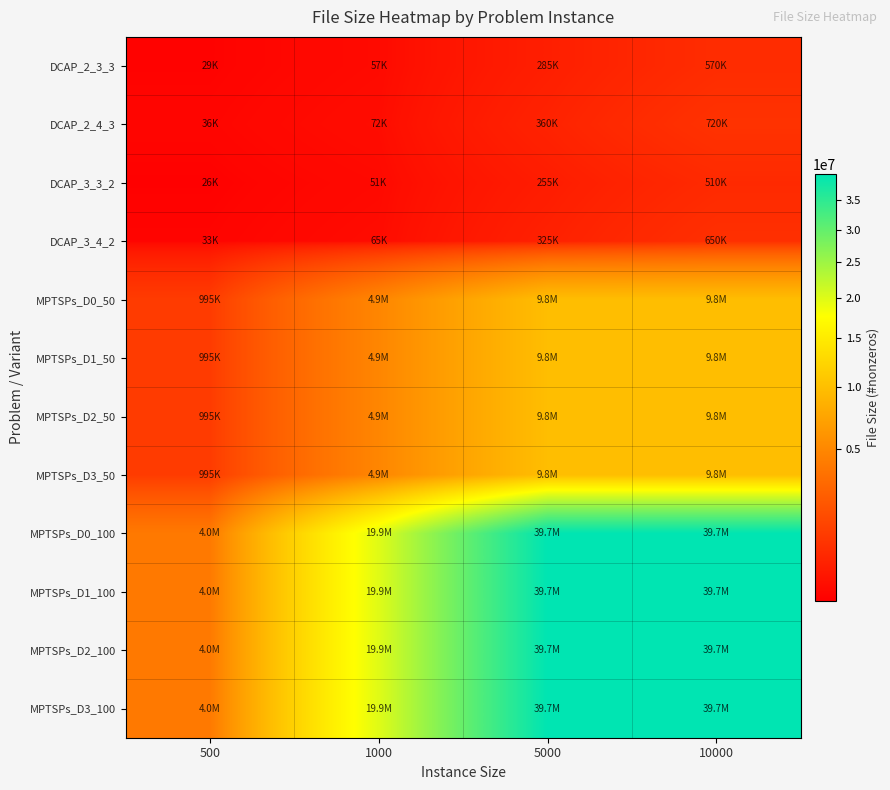

What is the total value across all series at 5000?

199119080